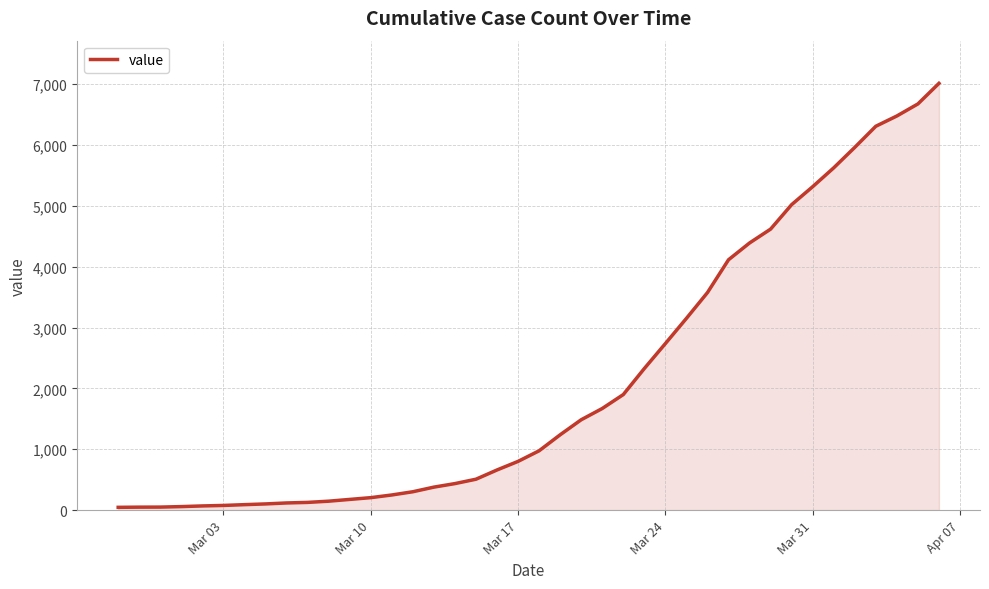

What is the difference between the maximum and minimum values?

6967